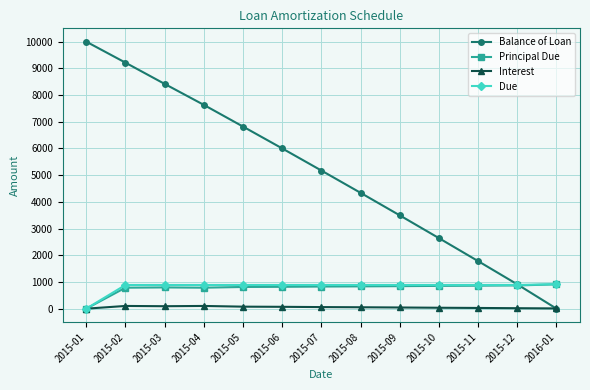

What are all the series names shown in the legend?

Balance of Loan, Principal Due, Interest, Due